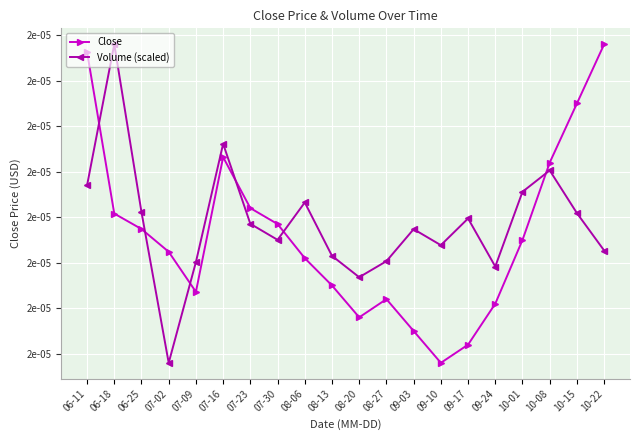

Is this an area chart (filled region under the line)?

No